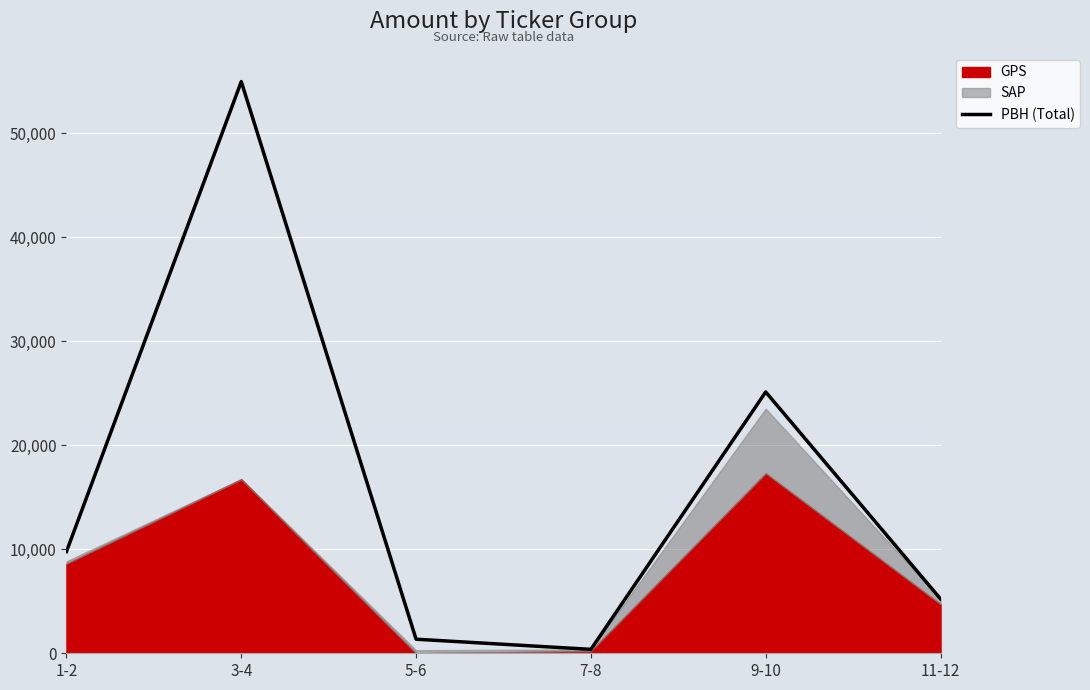

What is the difference between the maximum and second lowest values?

53591